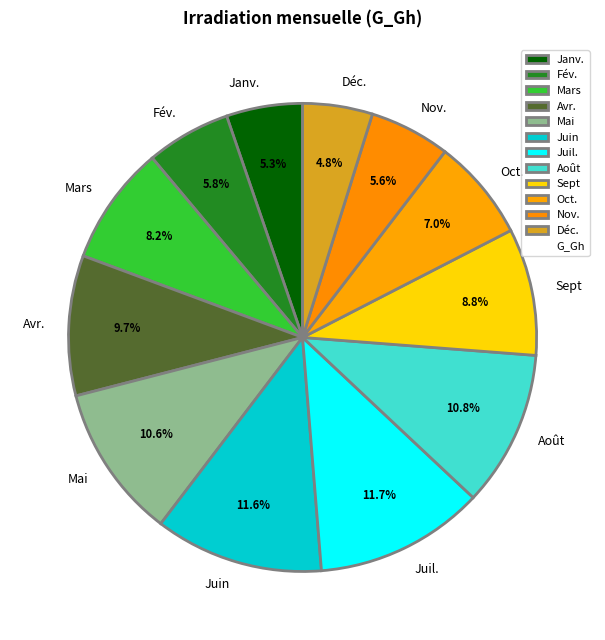

Does Sept account for over 50% of the chart?

No